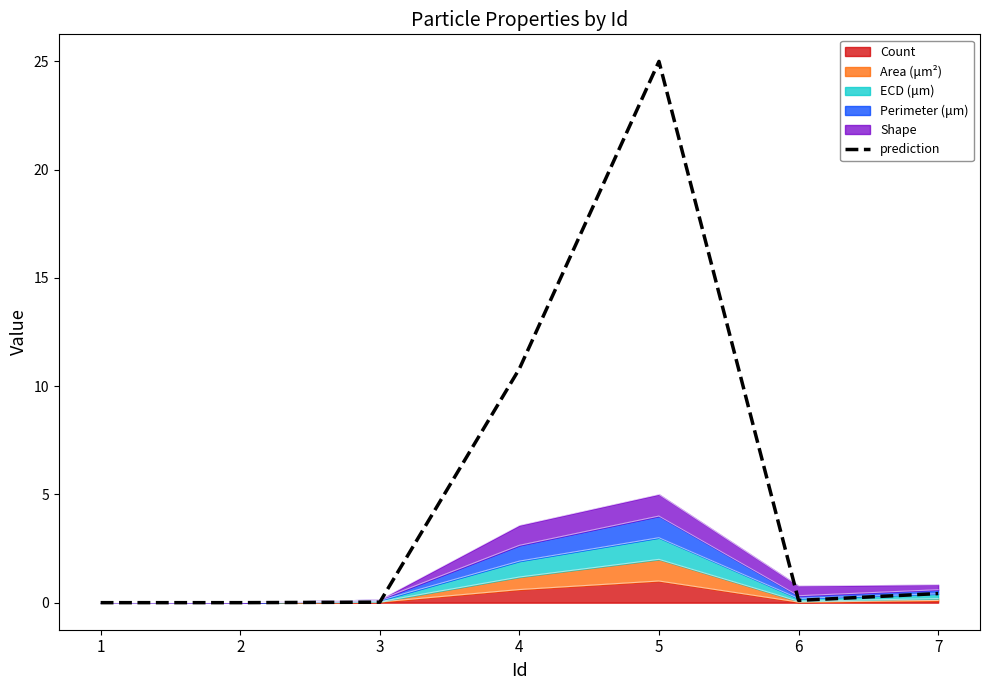

What is the maximum value shown in the chart?

25.0